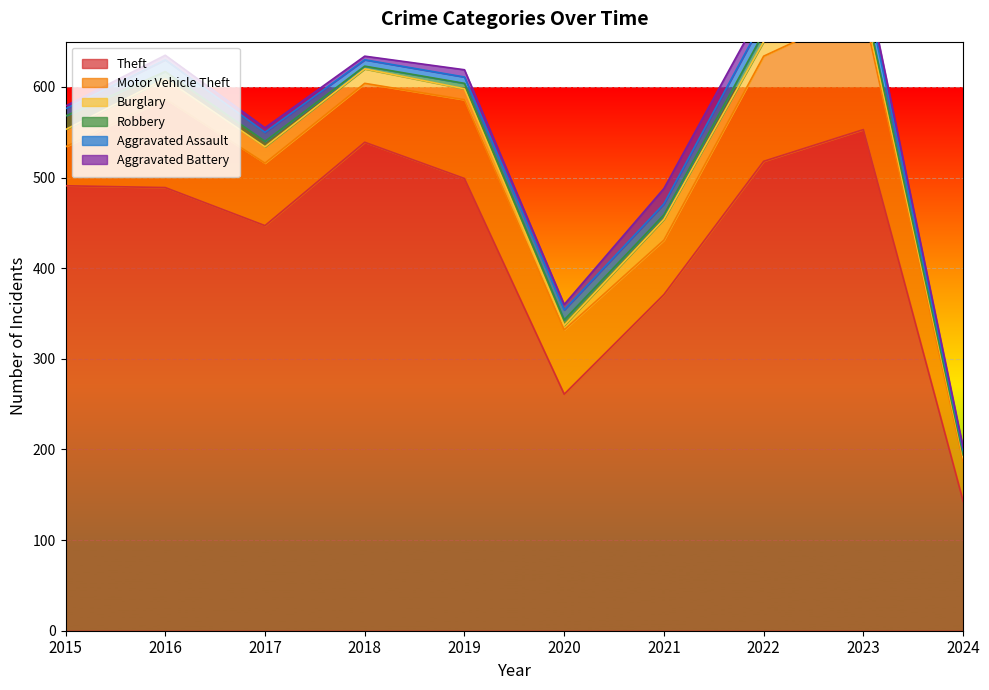

At how many categories does at least one series exceed 42?

10